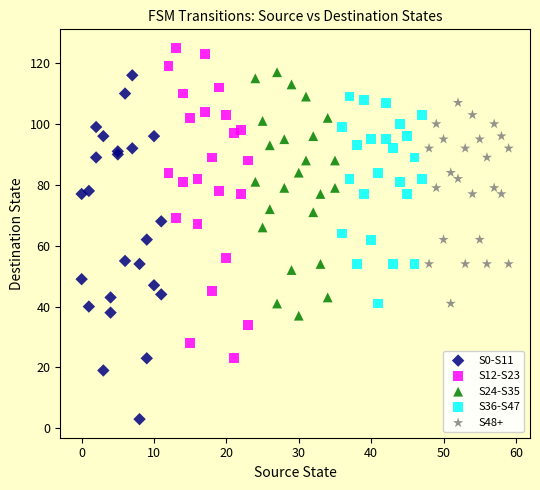

Which series reaches the minimum Y coordinate?

S0-S11